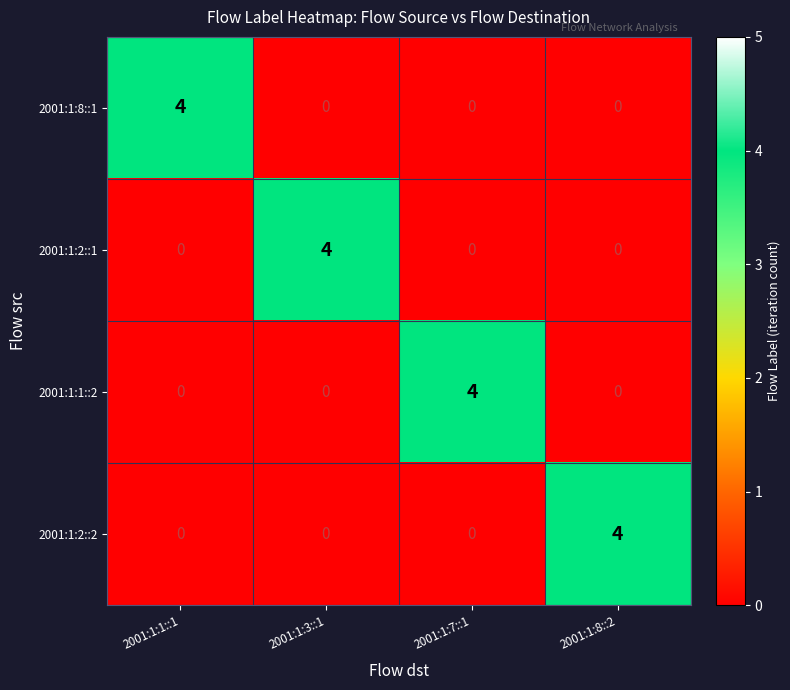

What is the maximum value shown in the chart?

4